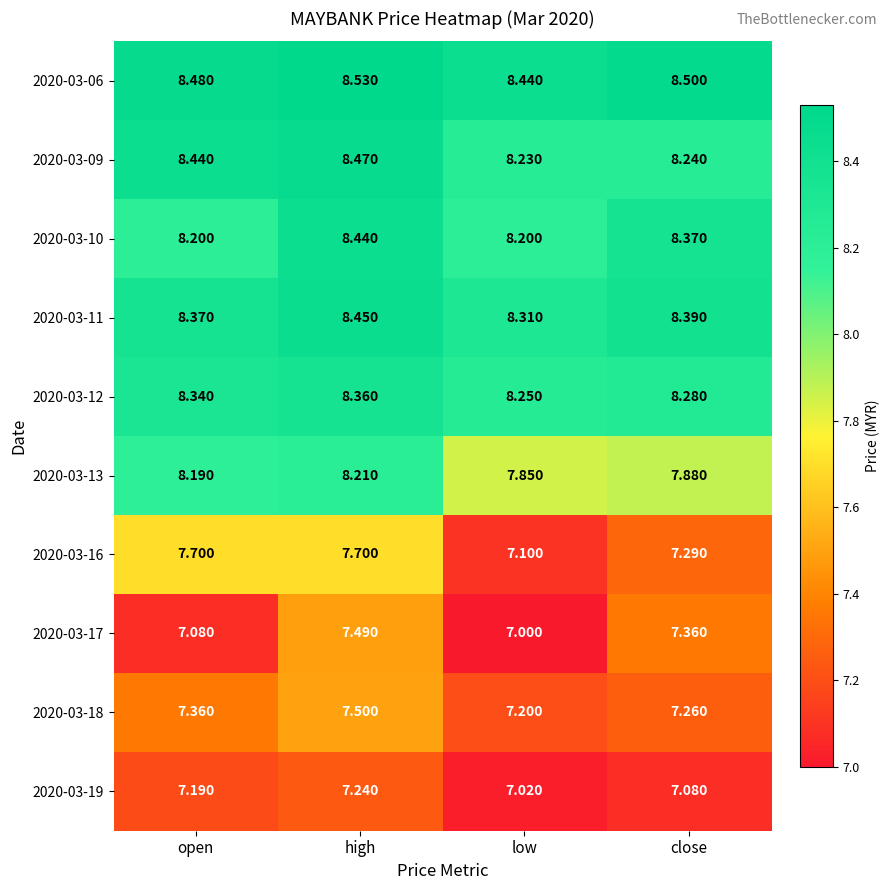

At which category does the chart reach its minimum across all series?

low